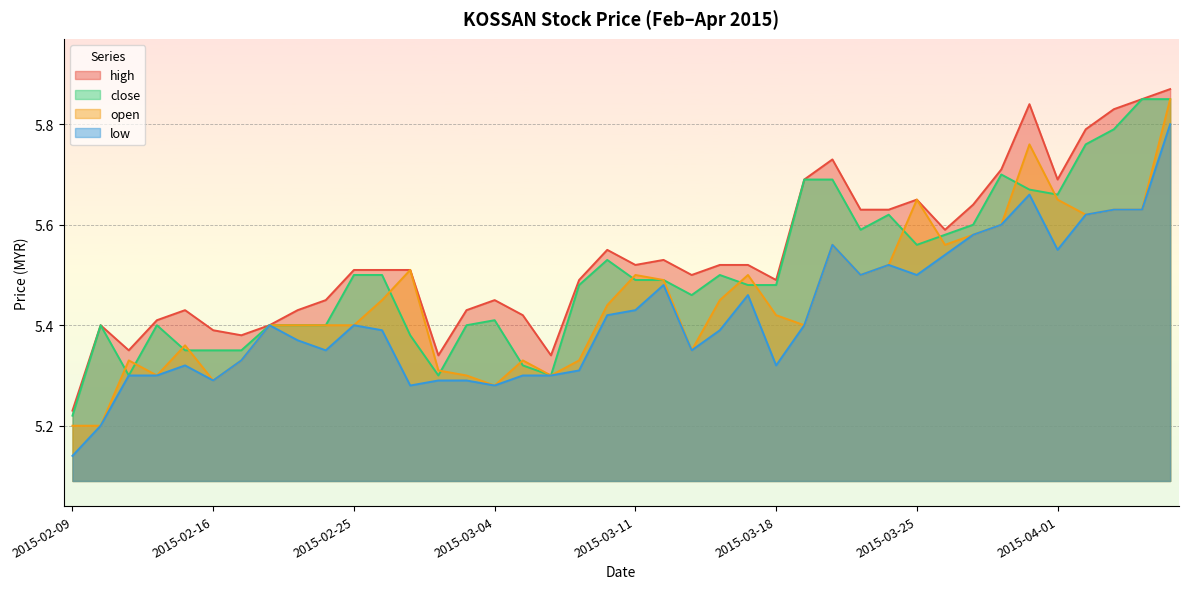

What is the difference between the close values at 2015-03-03 and 2015-03-31?

0.3